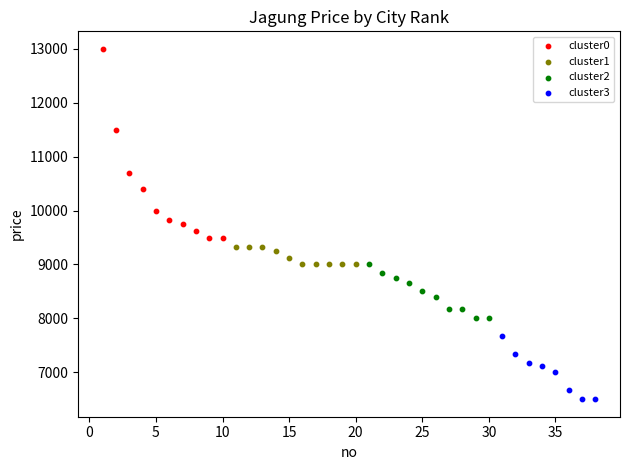

Which series contains the lowest Y value?

cluster3